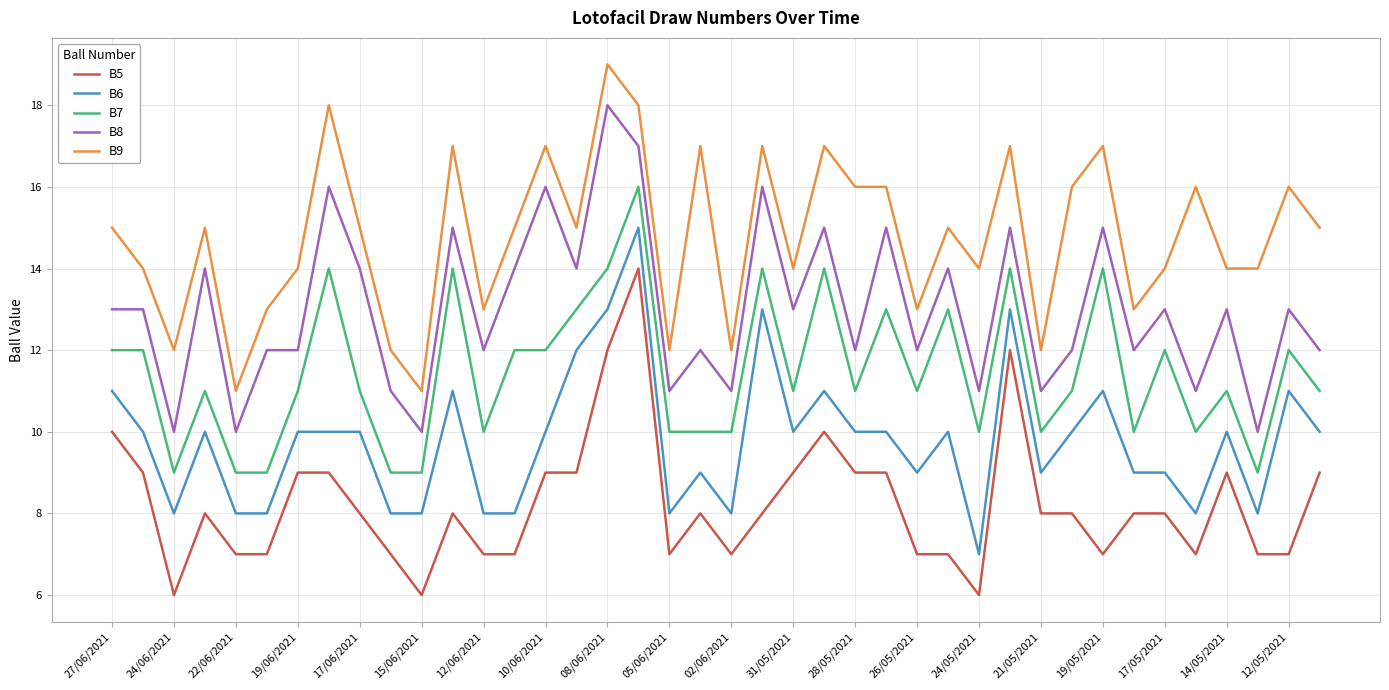

Which series has the largest total across all categories?

B9